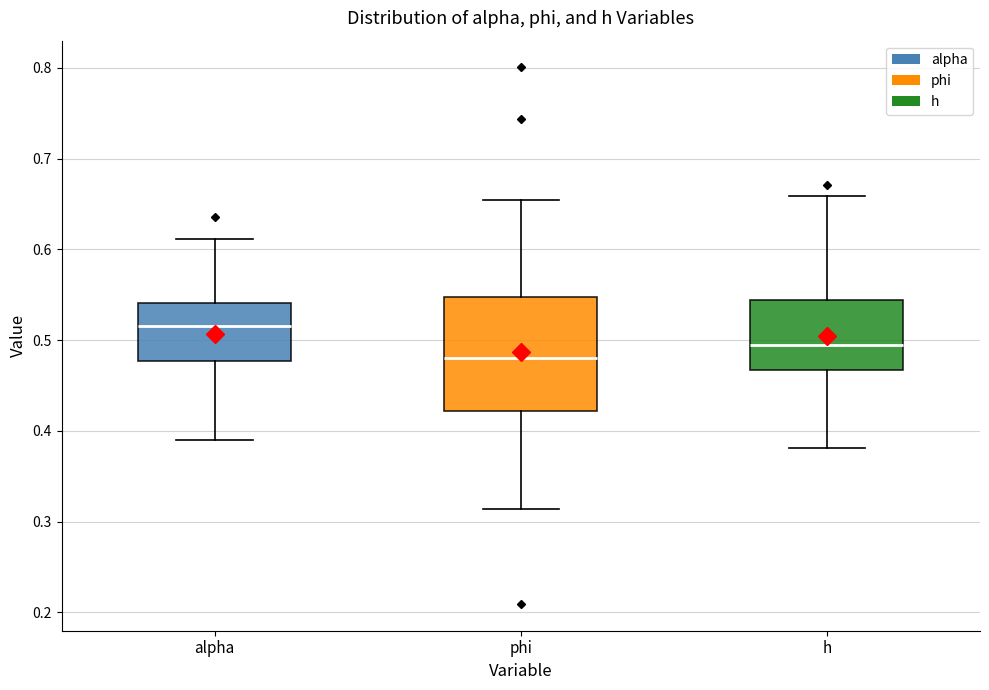

Which box's median line is the highest?

alpha